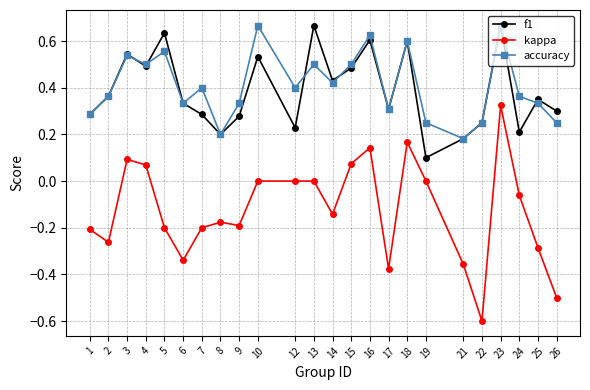

Which series has the largest range (max minus min)?

kappa